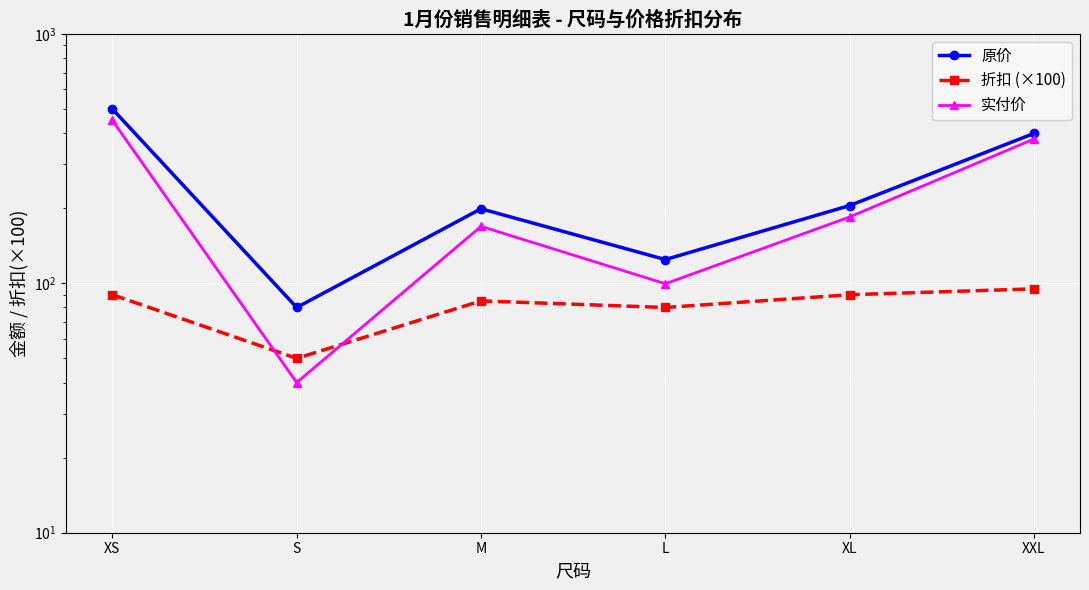

What is the value of the 折扣 (×100) point at the 2nd from the left?

50.0